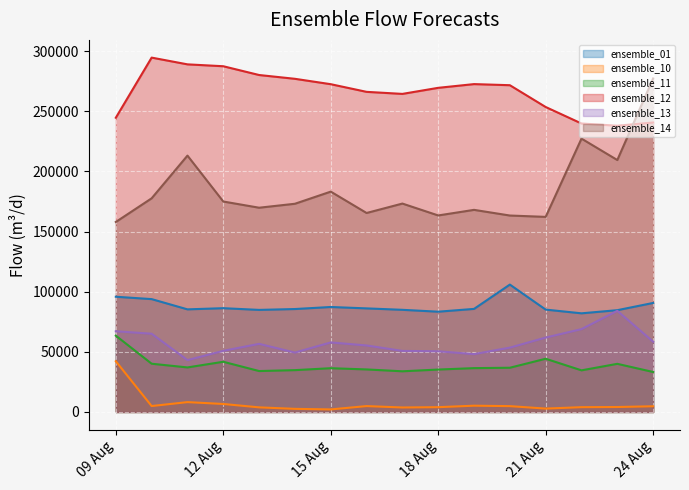

Which series has the largest range (max minus min)?

ensemble_14